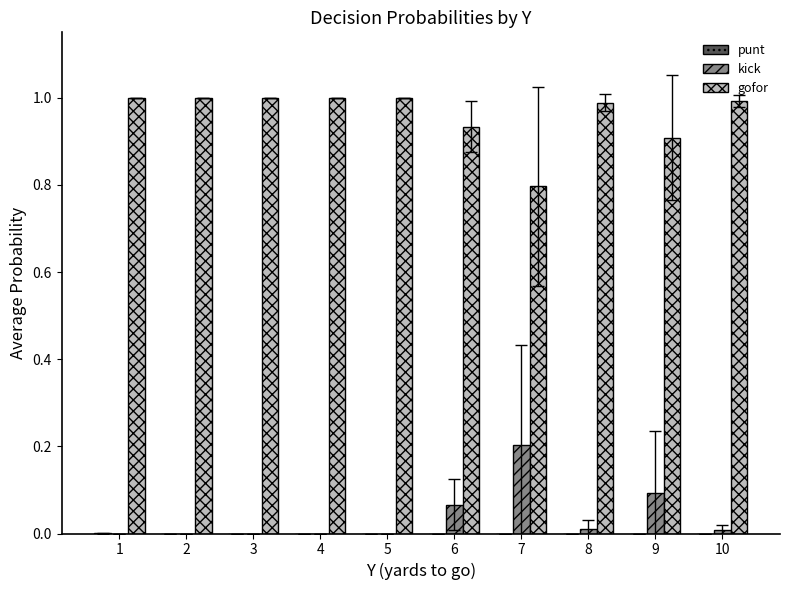

What is the sum of the kick values at 5 and 7?

0.2